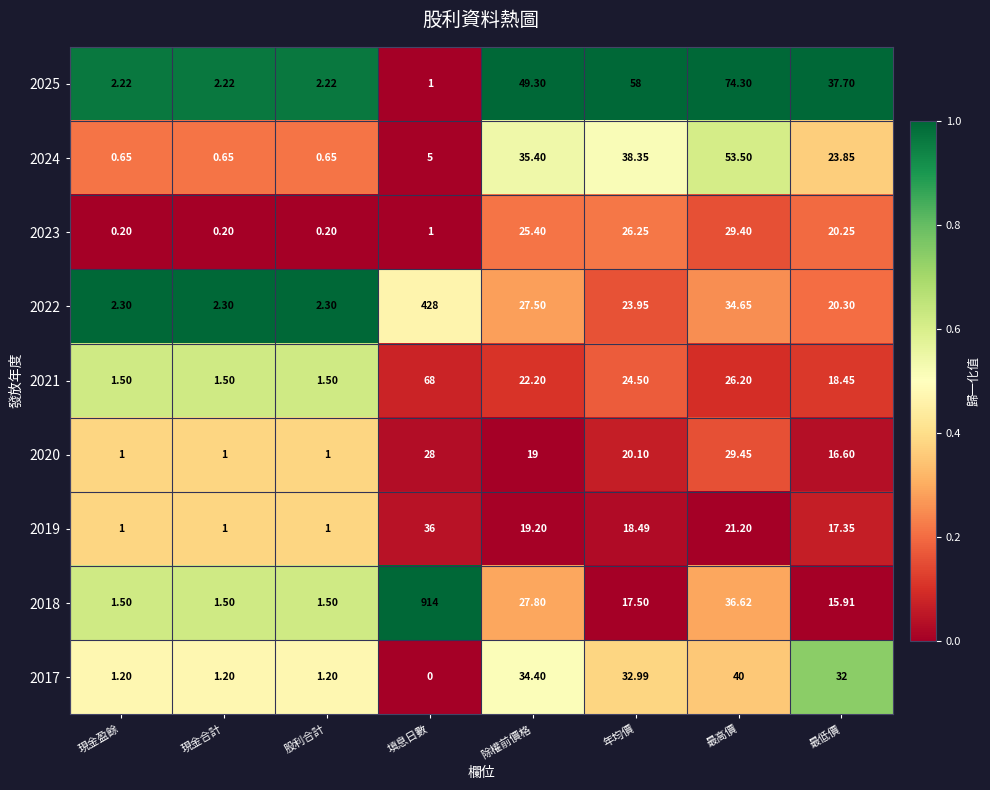

How many series are shown in this chart?

9